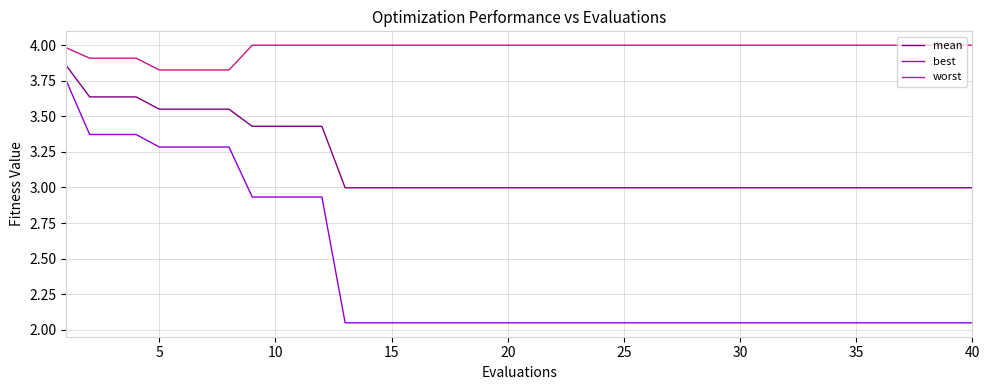

At how many categories does at least one series exceed 3?

40